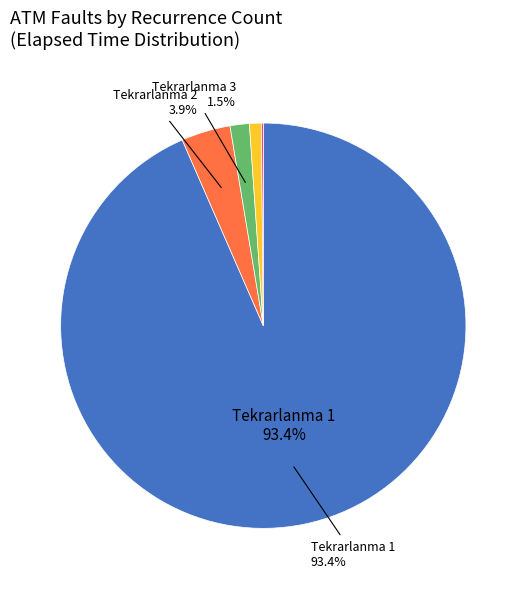

Does any single category account for the majority?

Yes